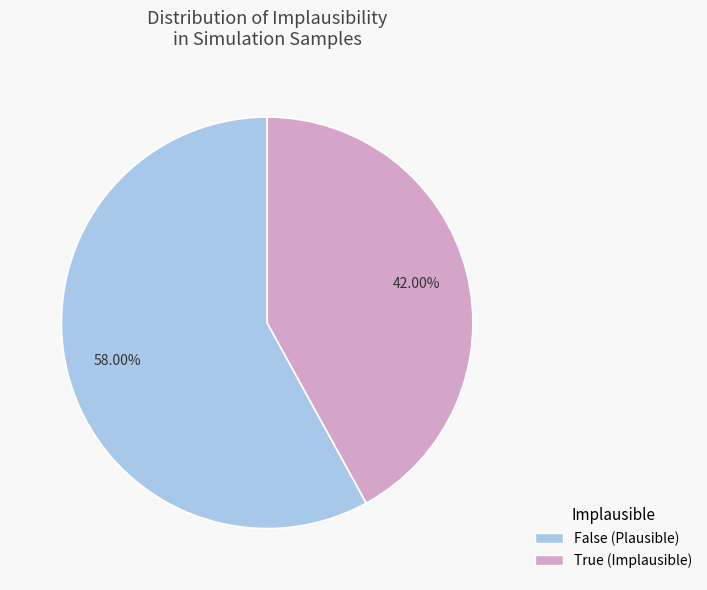

Is the sum of False and True greater than half?

Yes